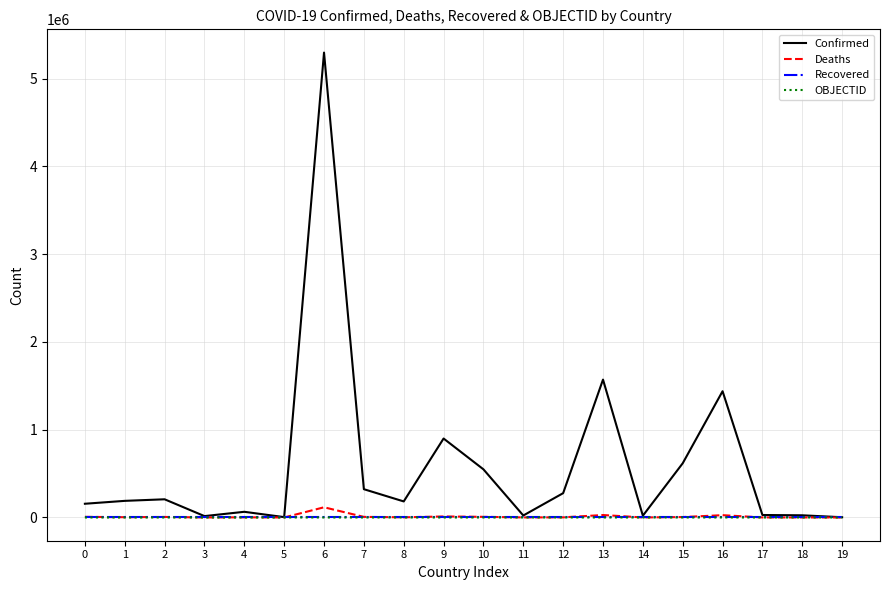

How many series are shown in this chart?

4